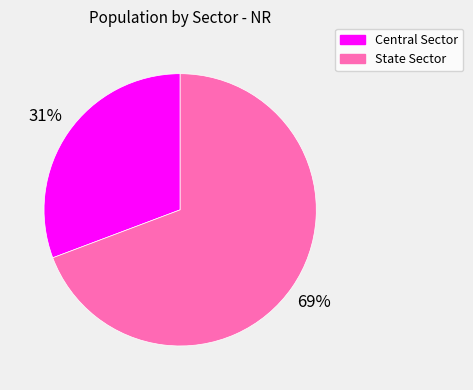

Between Central Sector and State Sector, which is larger?

State Sector